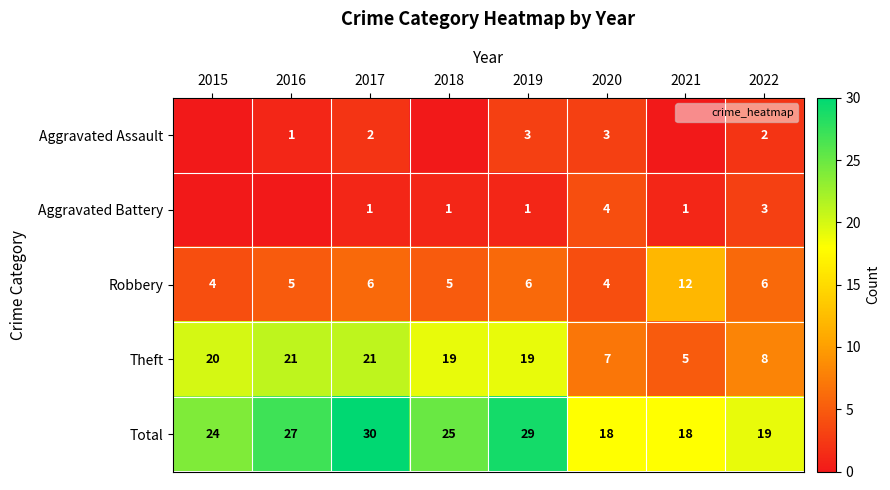

At which category is the sum across all series the highest?

2017